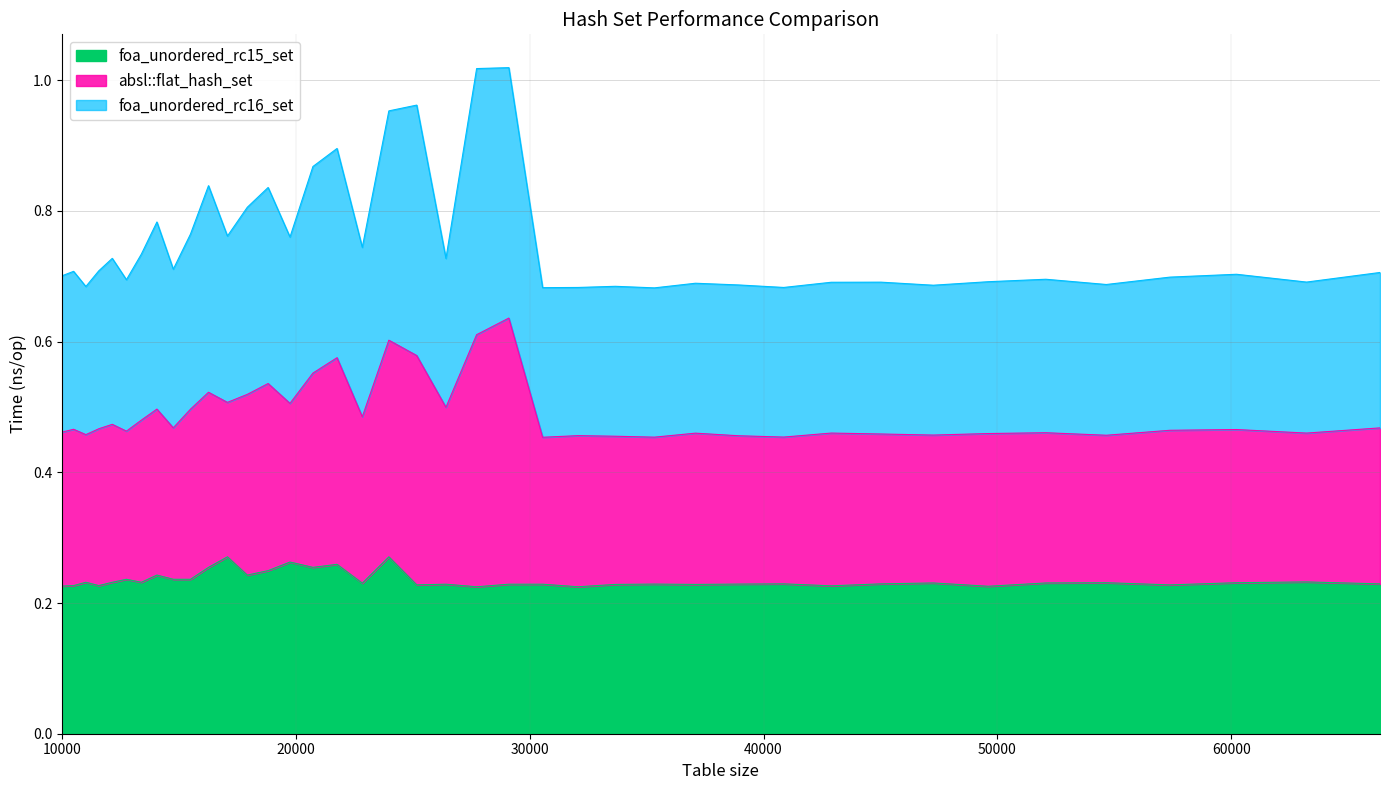

Is the value of foa_unordered_rc16_set at 14763 greater than the value of foa_unordered_rc15_set at 16269?

Yes